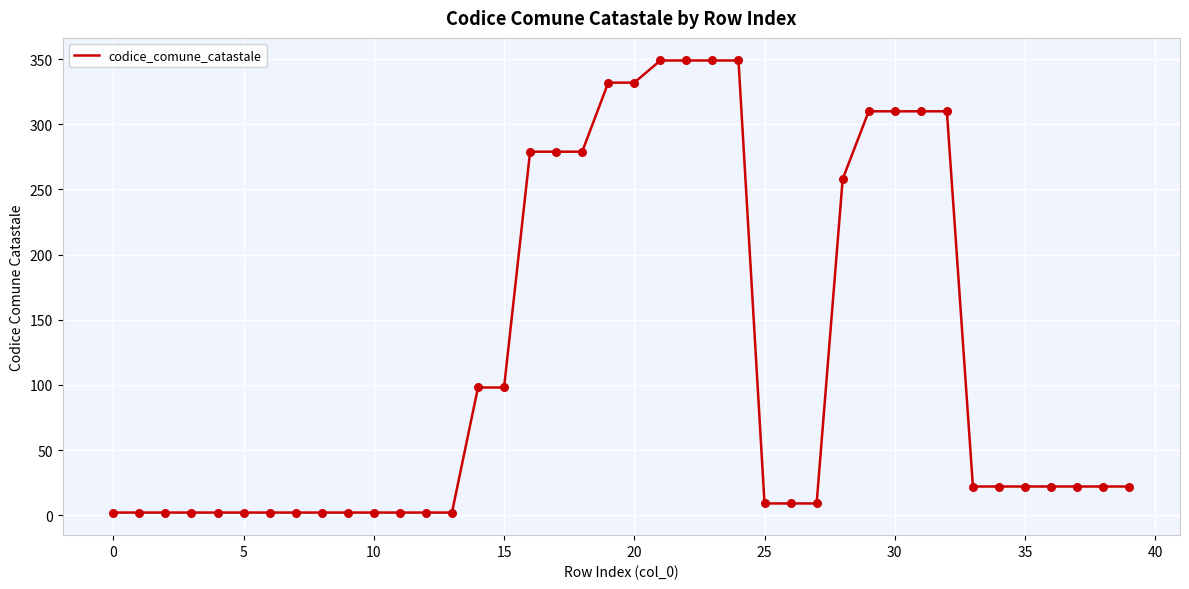

What is the difference between the maximum and minimum values?

347